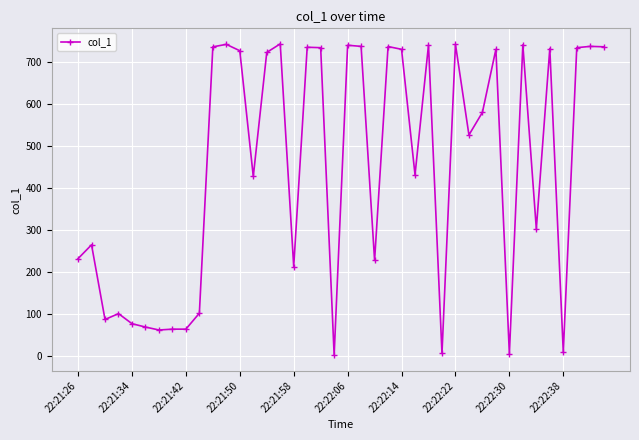

Does the chart have visible grid lines?

Yes